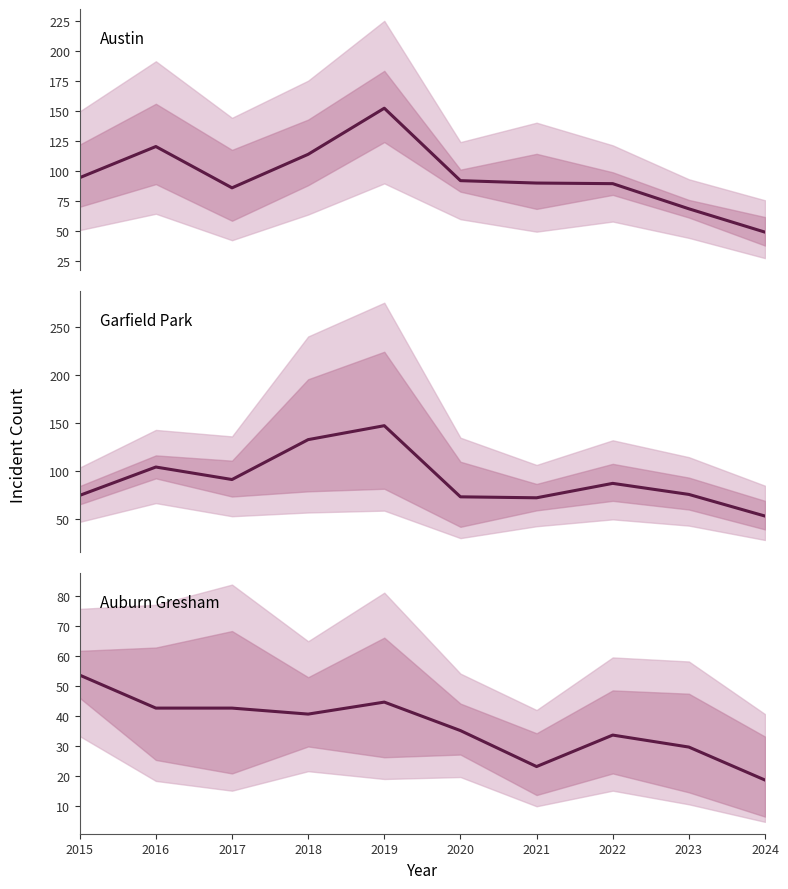

True or false: Auburn Gresham & Chatham has a value of 45.2 at 2022.

False